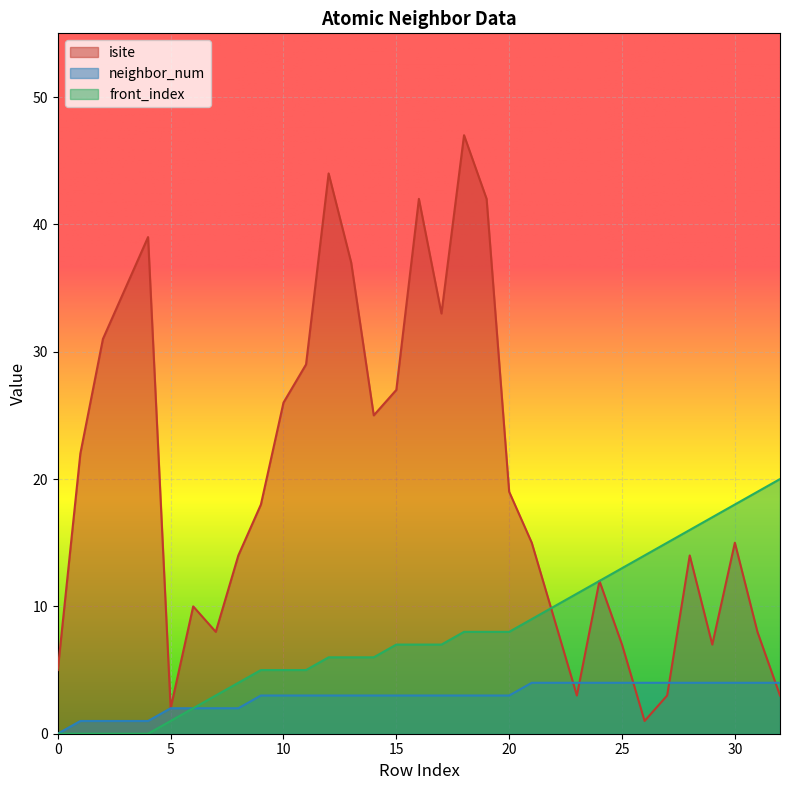

The isite series shows 7 at 25. True or false?

True